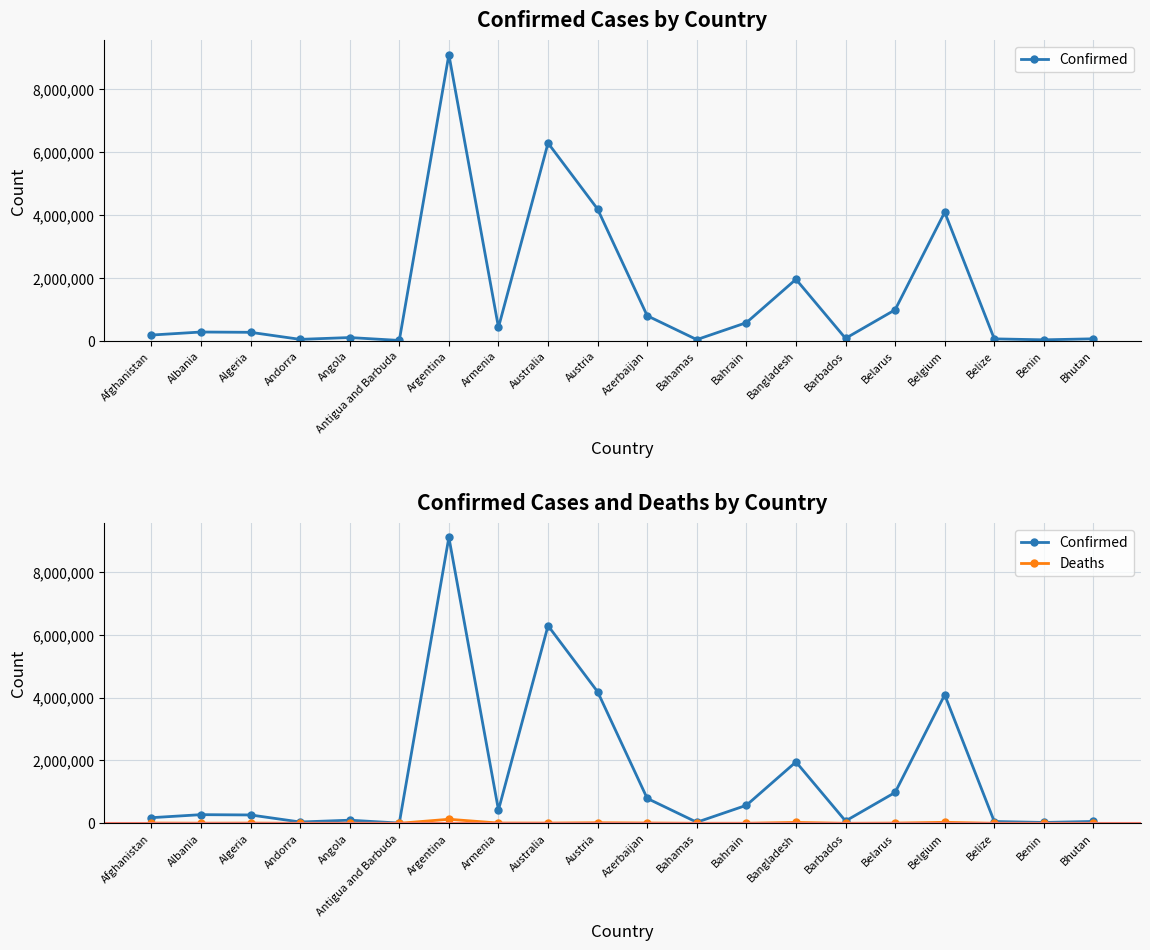

True or false: Confirmed and Deaths cross at least once.

False